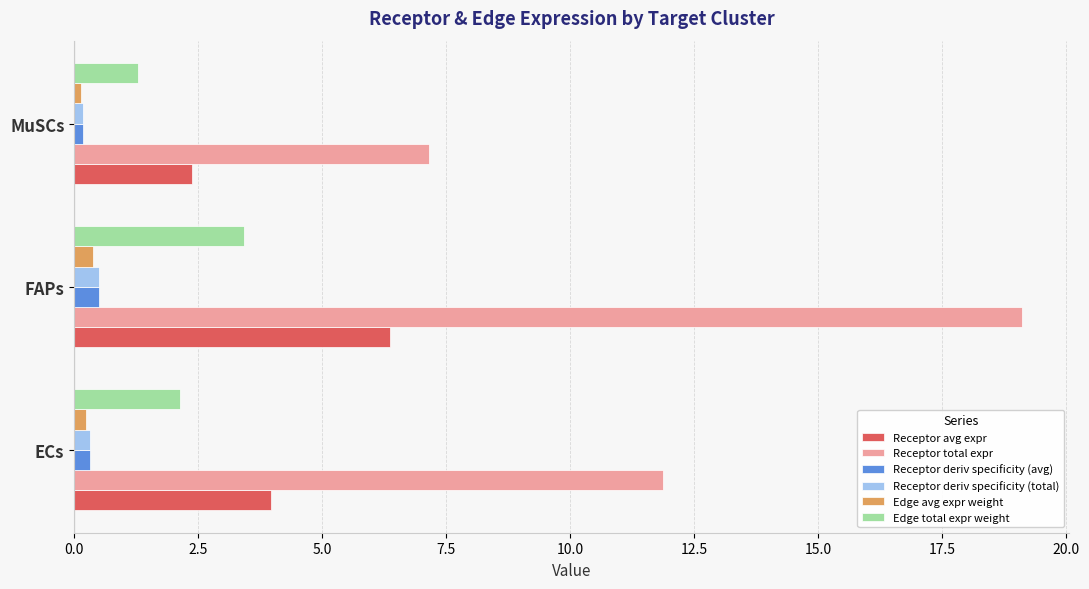

At which category is the sum across all series the highest?

FAPs